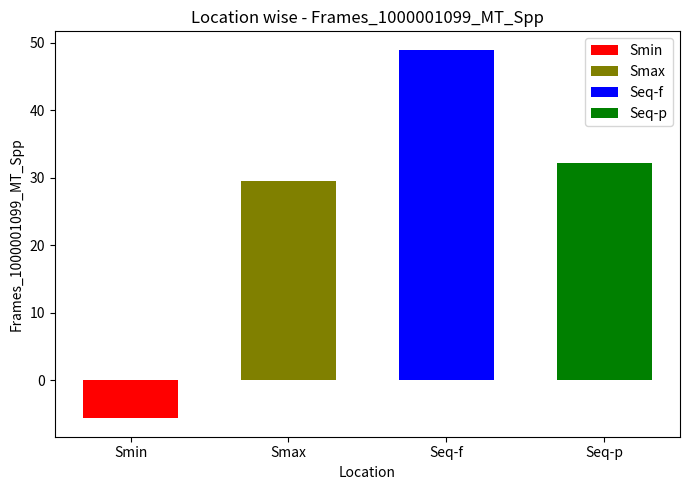

Rank the categories by value from lowest to highest.

Smin, Smax, Seq-p, Seq-f